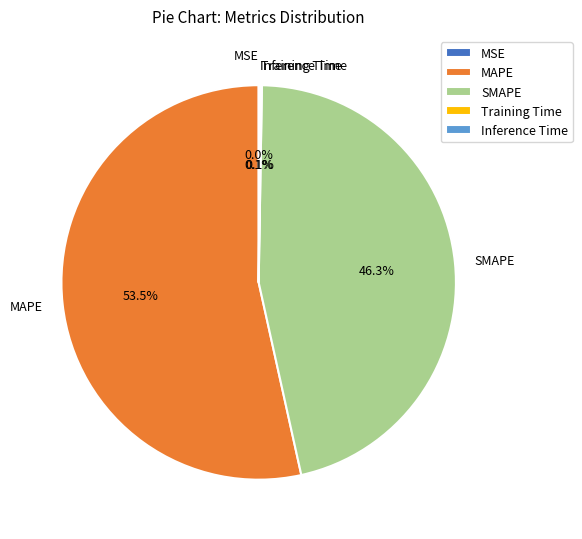

Do SMAPE and MAPE together represent more than half of the pie?

Yes